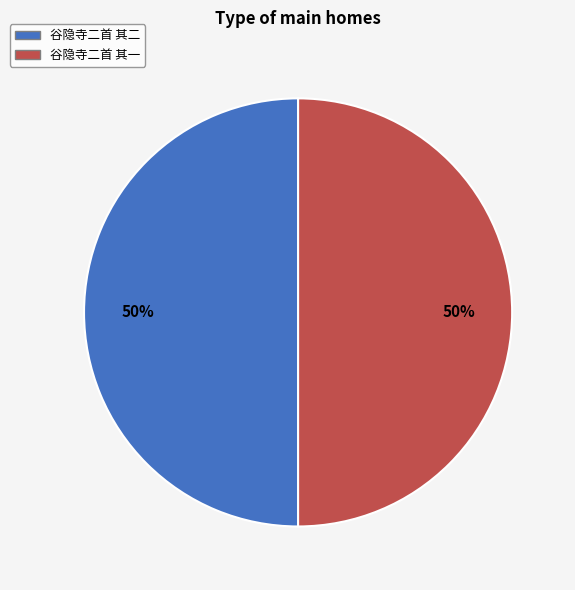

Is the sum of 谷隐寺二首 其二 and 谷隐寺二首 其一 greater than half?

Yes